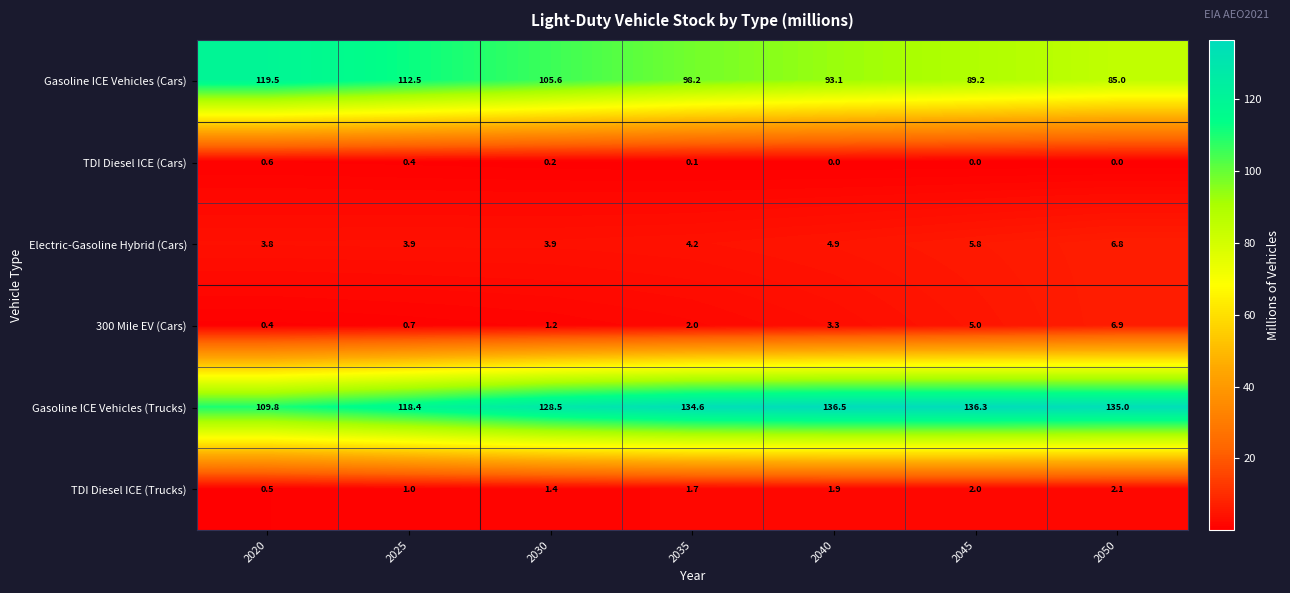

Count the number of data series in this chart.

6